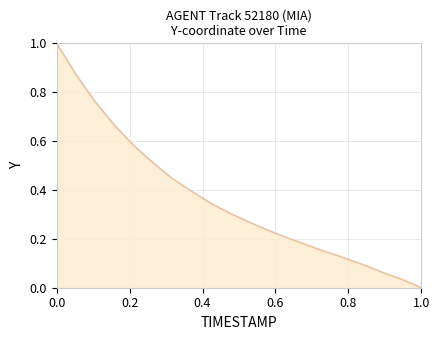

What is the difference between the maximum and minimum values?

1.0